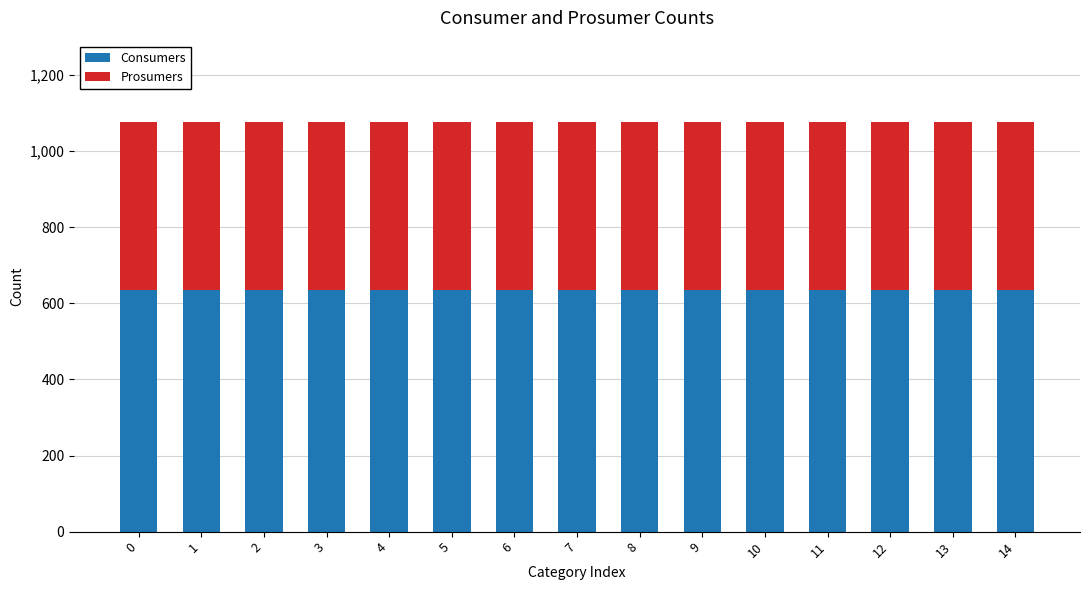

What is the maximum value for Consumers?

635